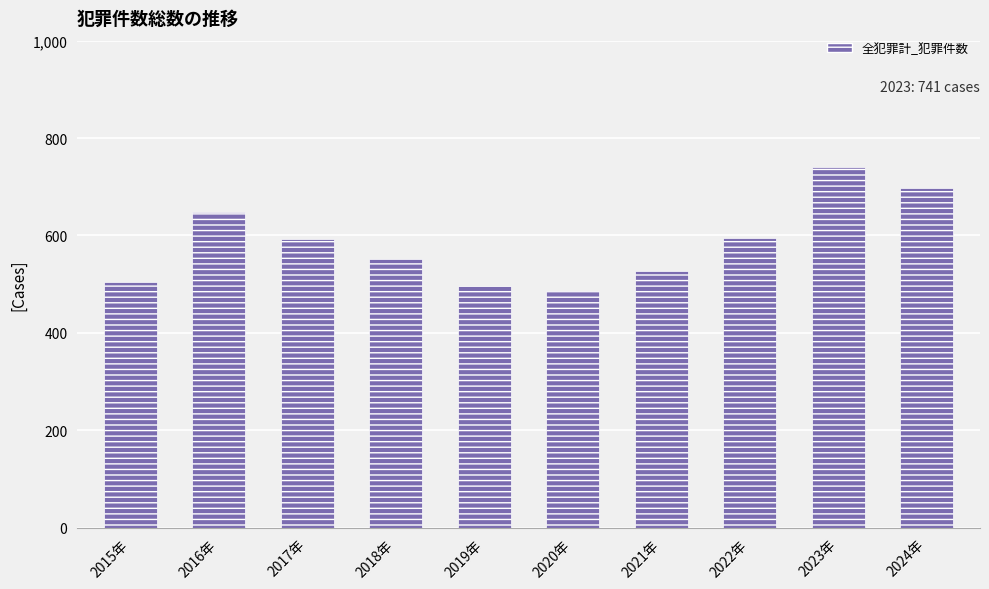

How many data points does each series have?

10